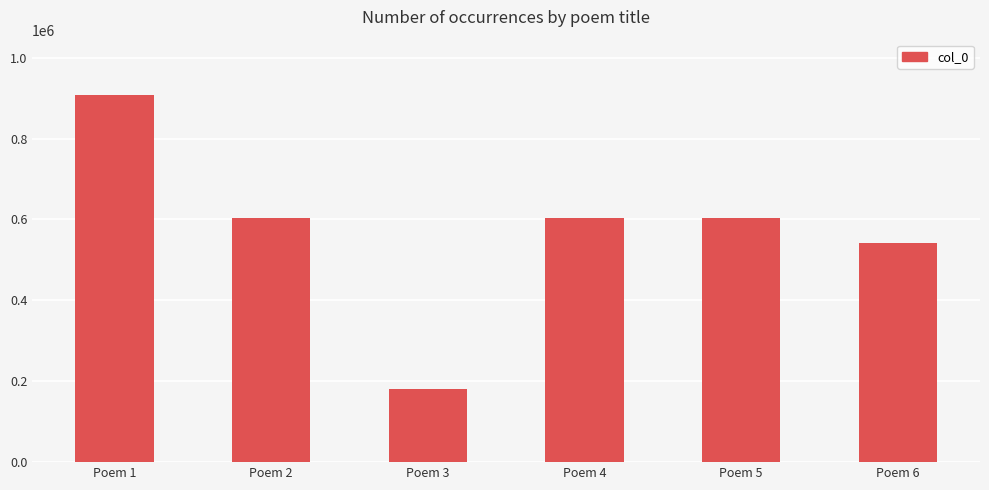

Read the value at Poem 6.

541933